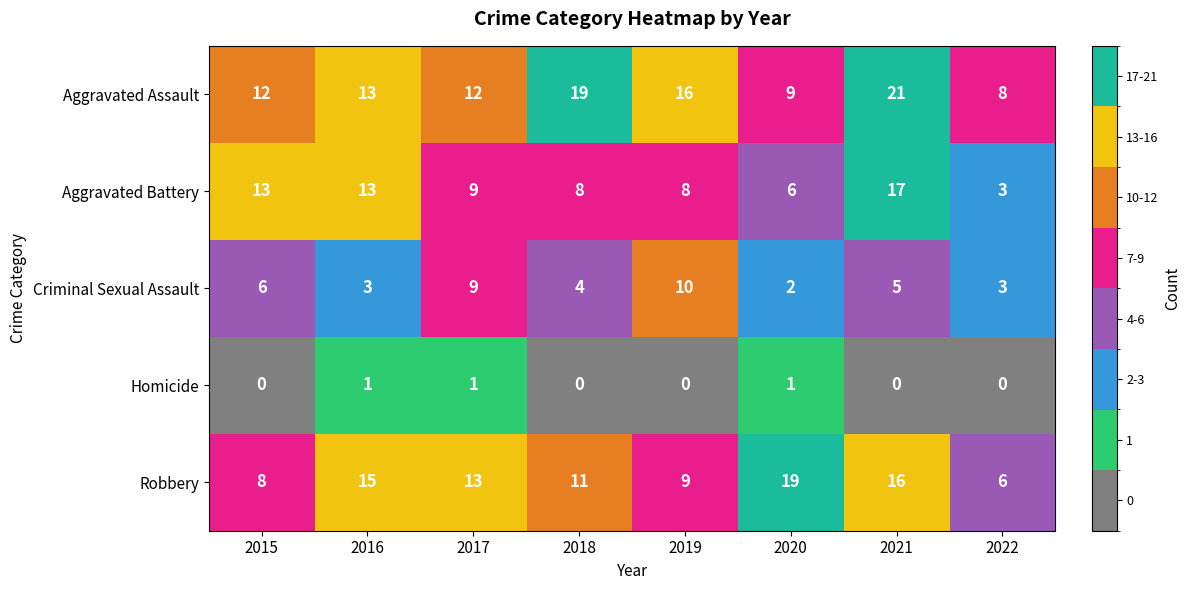

At how many categories does at least one series exceed 2?

8